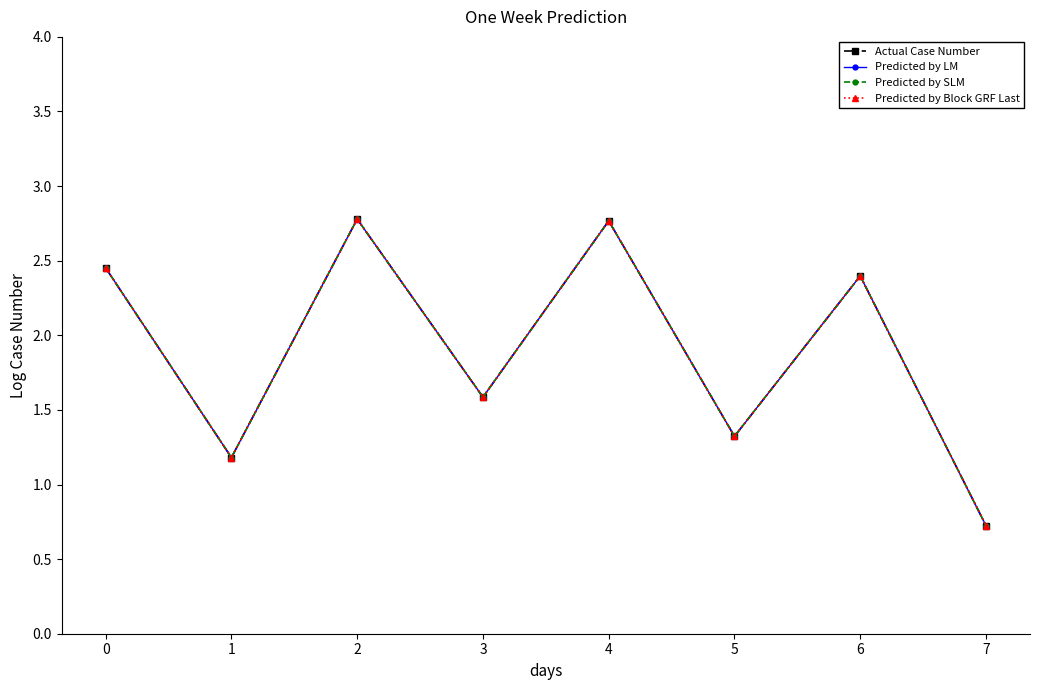

Does the chart have visible grid lines?

No